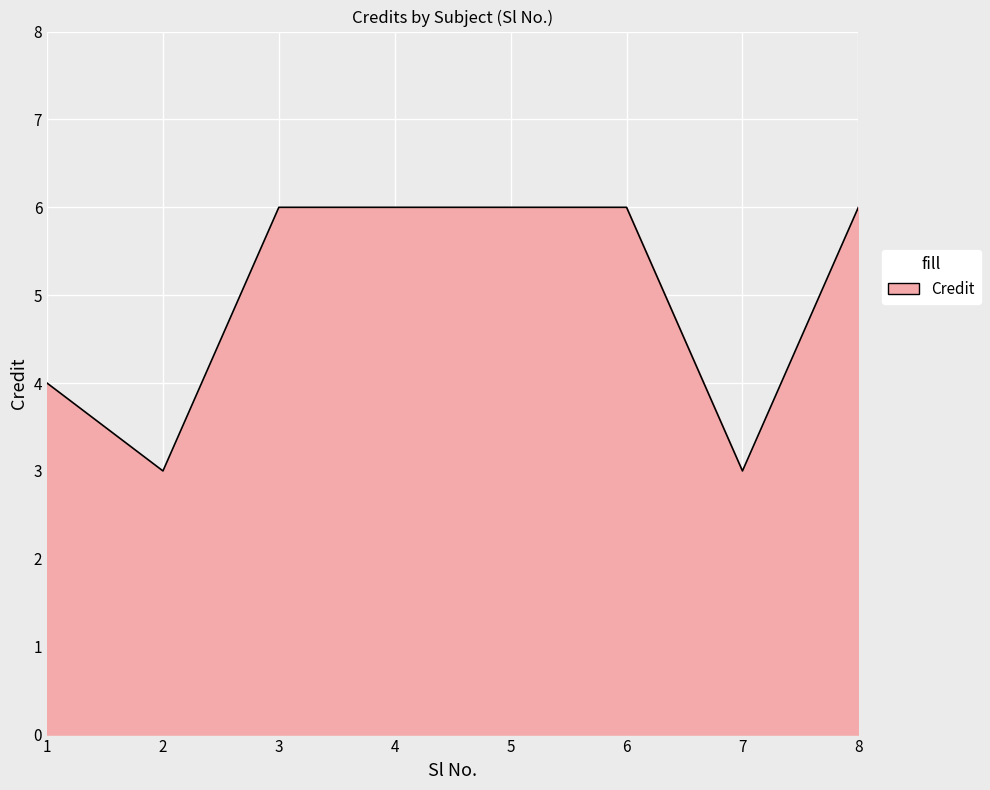

Where is the first local minimum?

2